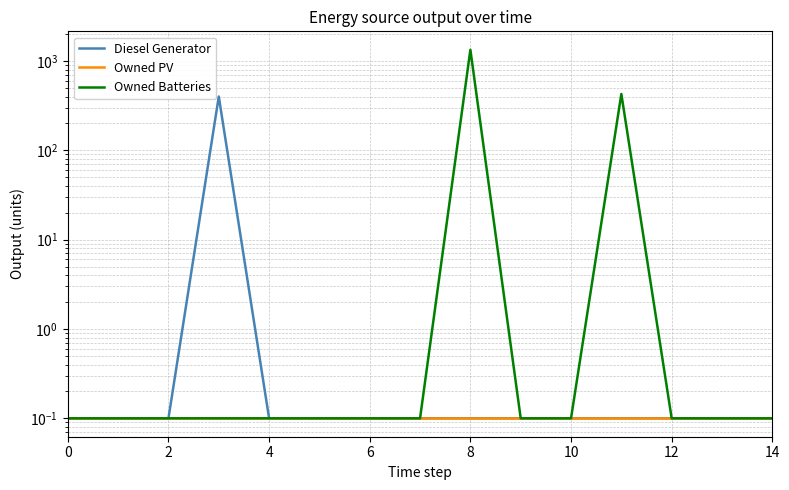

Which category has the highest value in the Diesel Generator series?

6